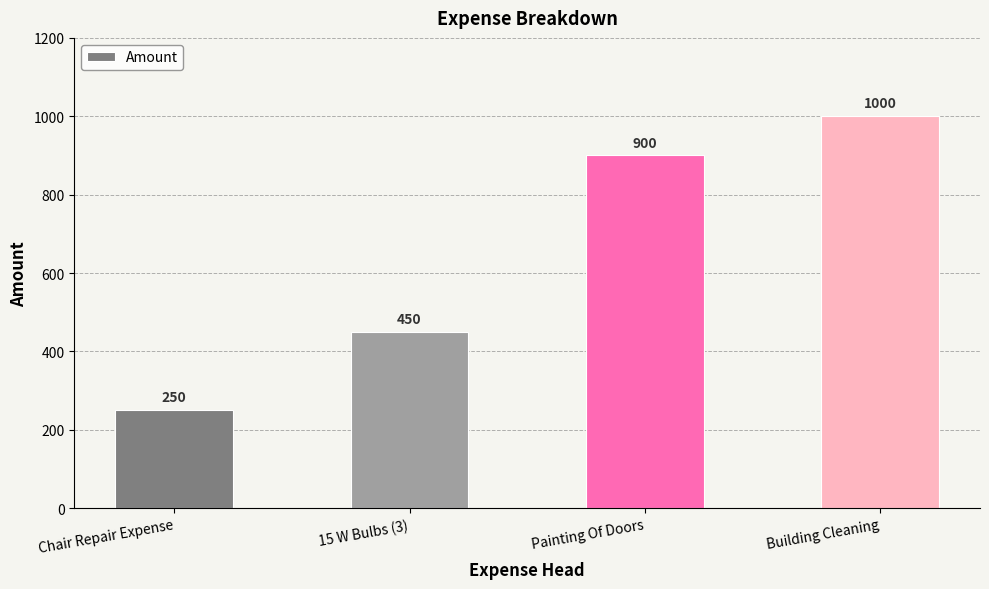

How many values are between 450 and 1000?

3